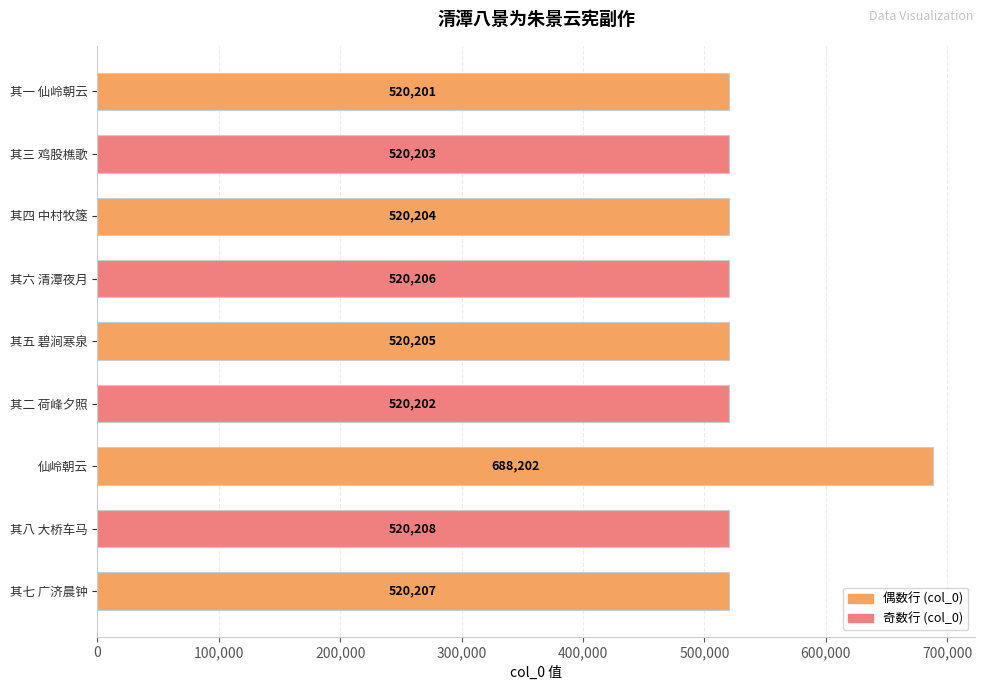

What is the smallest value displayed?

520201